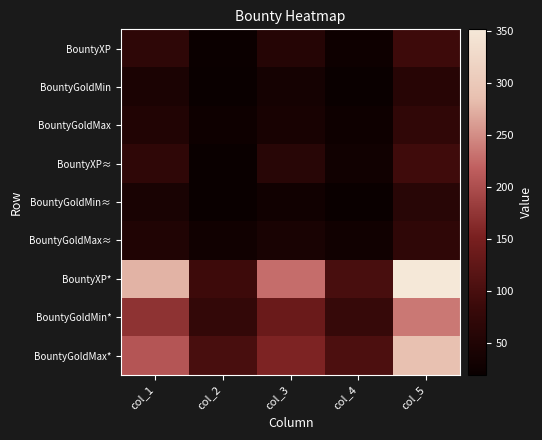

How many series are shown in this chart?

9